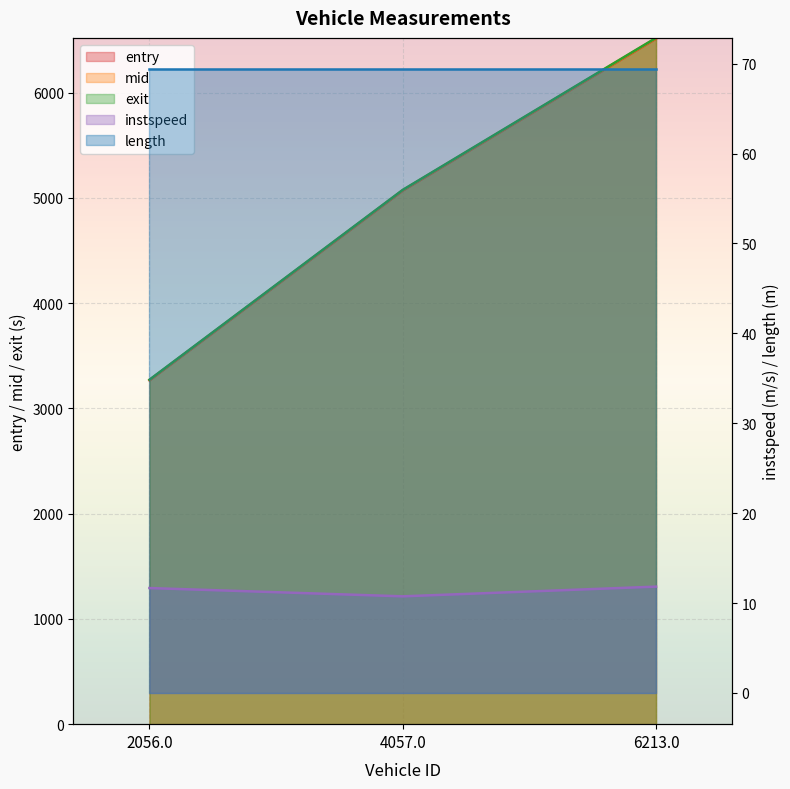

What position from the right is 6213.0?

1